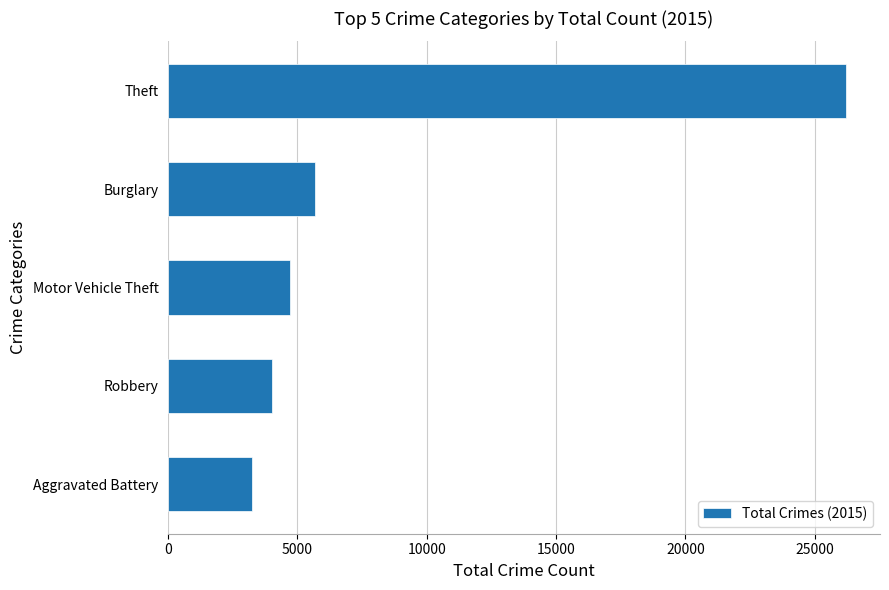

Reading bottom to top, list all the values displayed in this chart.

3245	4031	4695	5661	26215